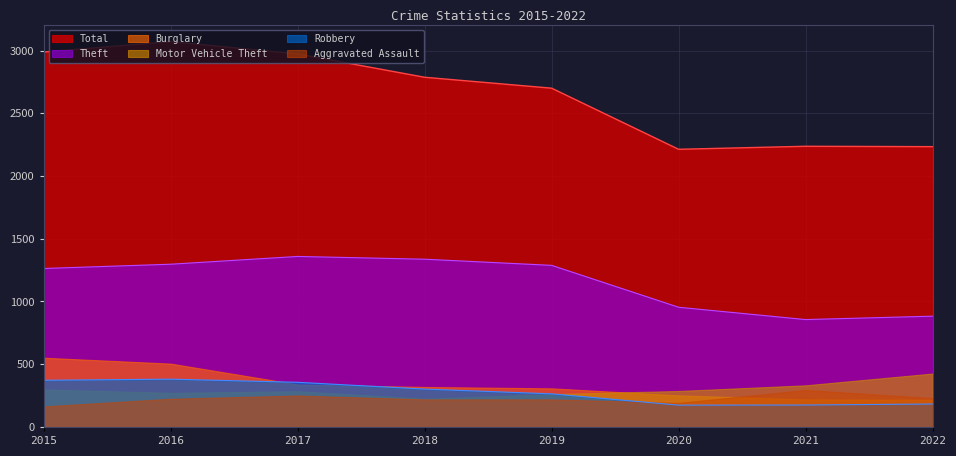

What value does the Total series have at 2018, to the nearest 100?

2800